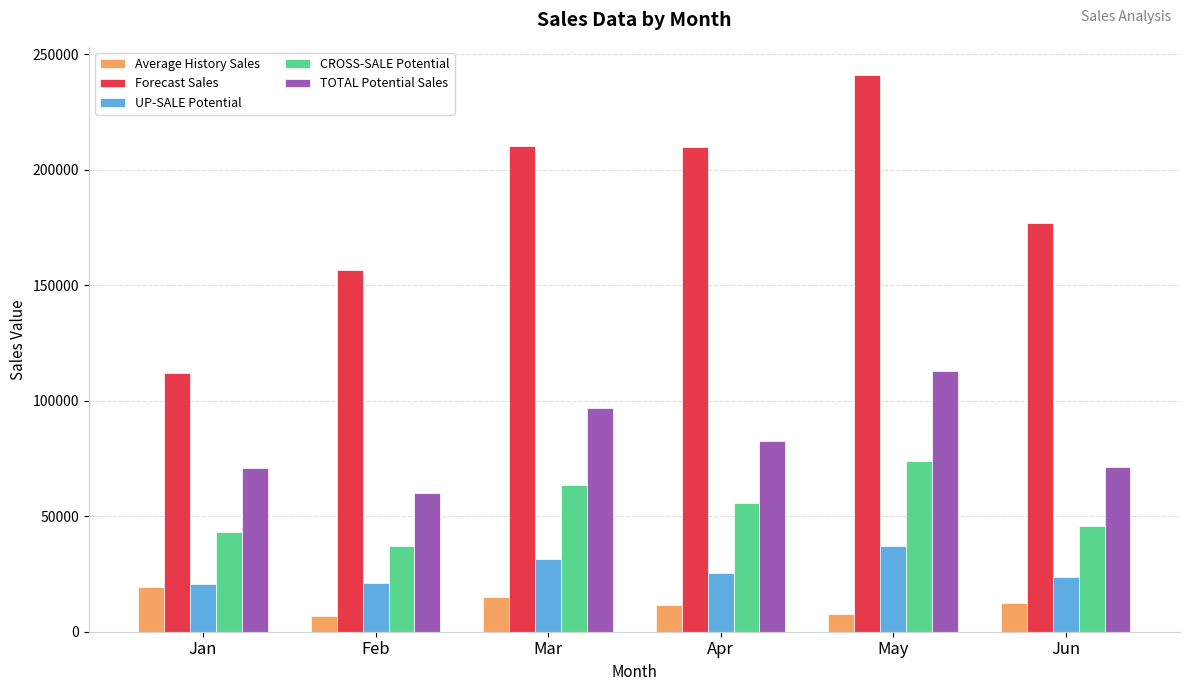

Between Jan and May, which series saw the biggest shift?

Forecast Sales